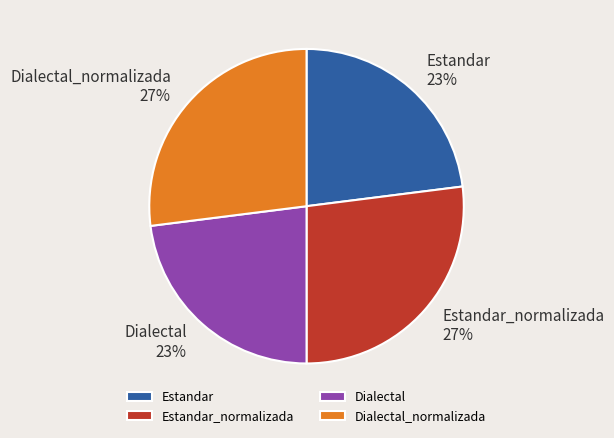

Is there any slice that represents more than half of the pie?

No